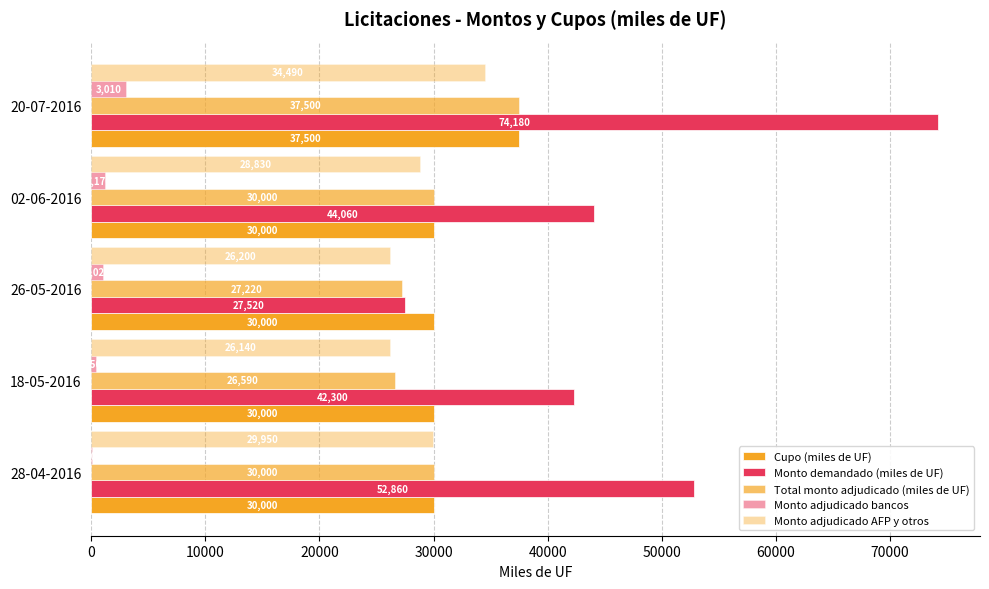

How many series are shown in this chart?

5